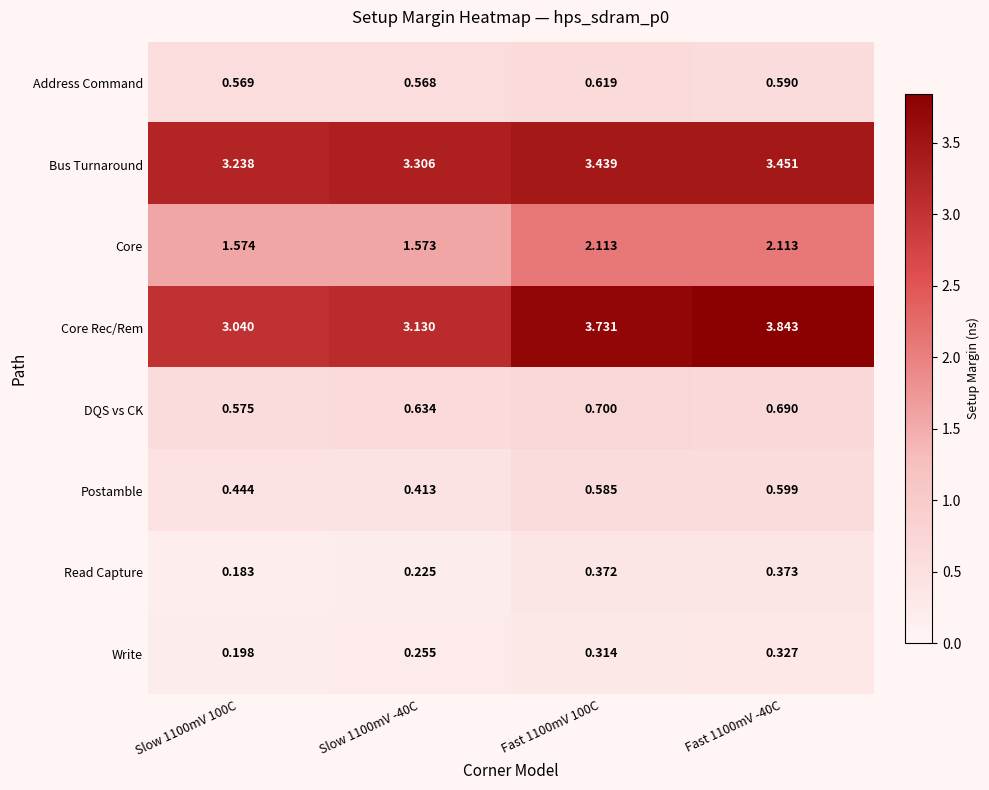

Which series changed the most between Slow 1100mV 100C and Slow 1100mV -40C?

Core Rec/Rem